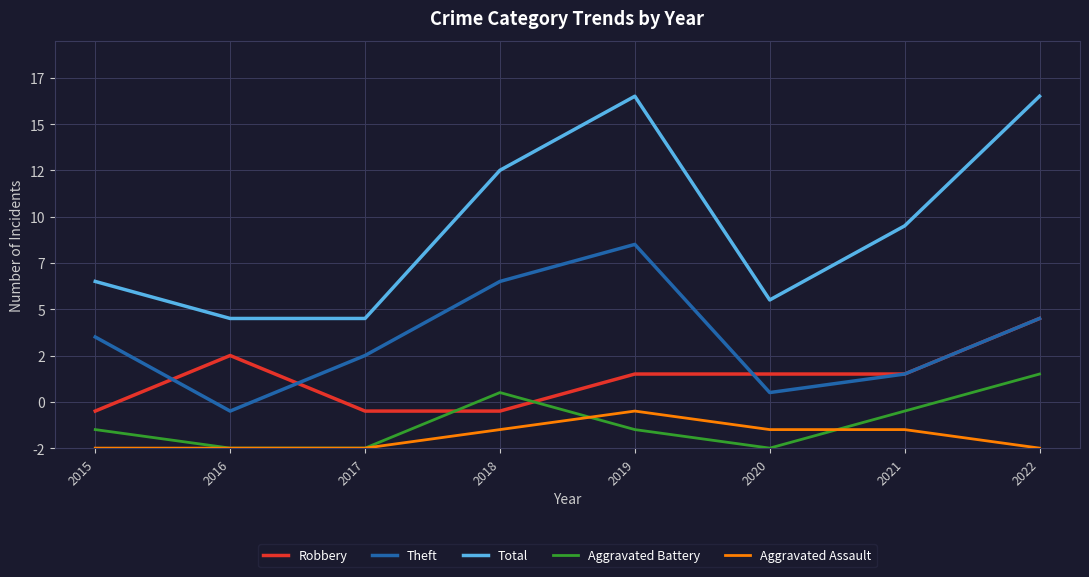

What are all the series names shown in the legend?

Robbery, Theft, Total, Aggravated Battery, Aggravated Assault